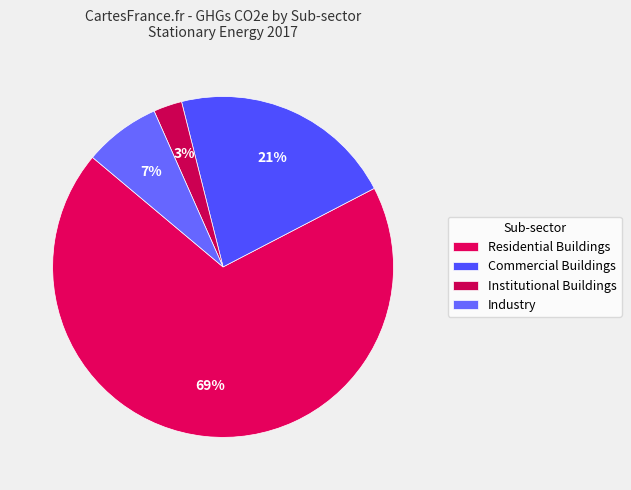

How many slices are in this pie chart?

4